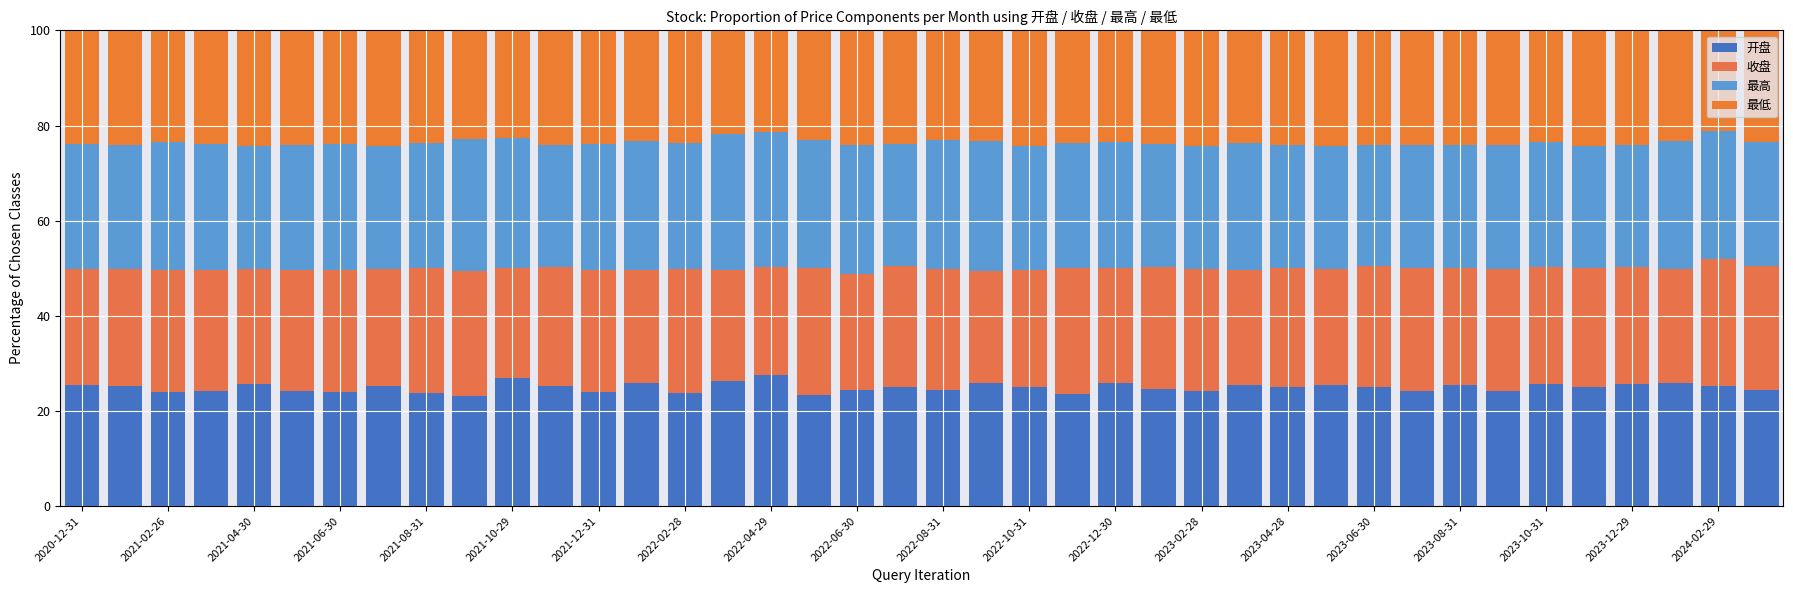

Count the number of categories in the chart.

40